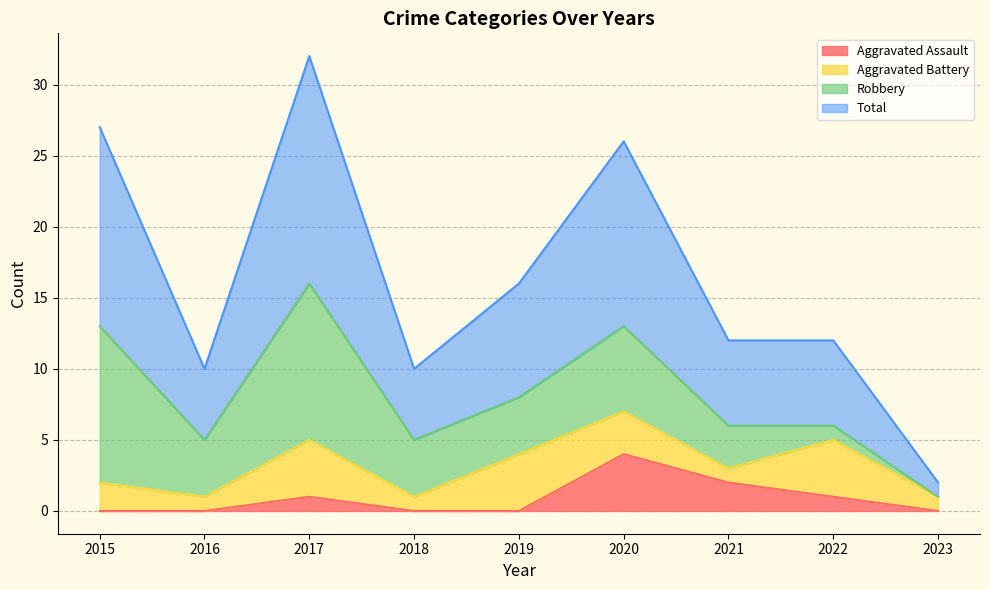

What is the sum of the Total values at 2023 and 2018?

12